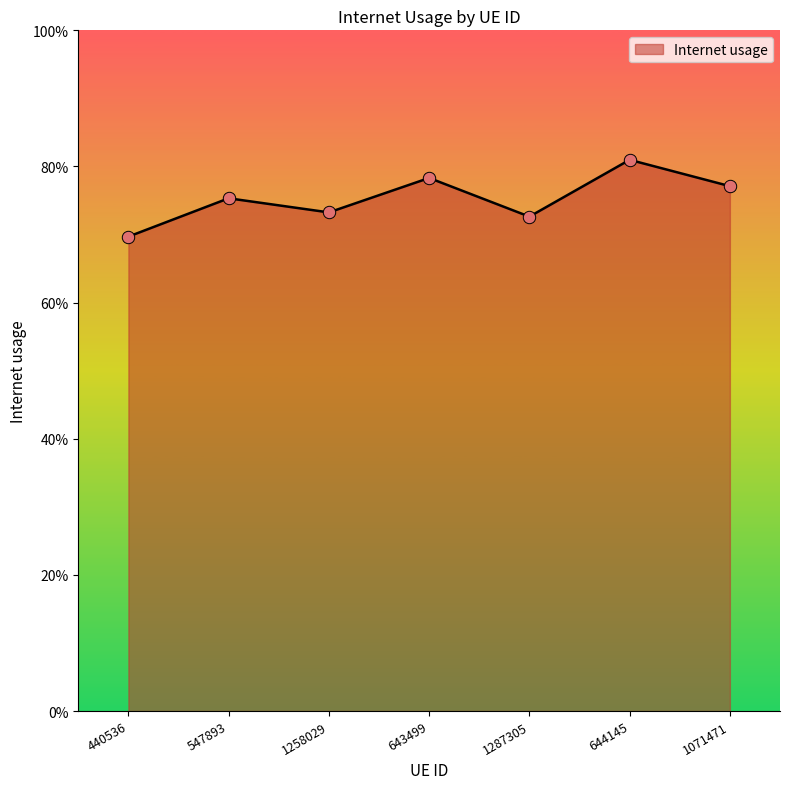

Between 1287305 and 643499, which is larger?

643499